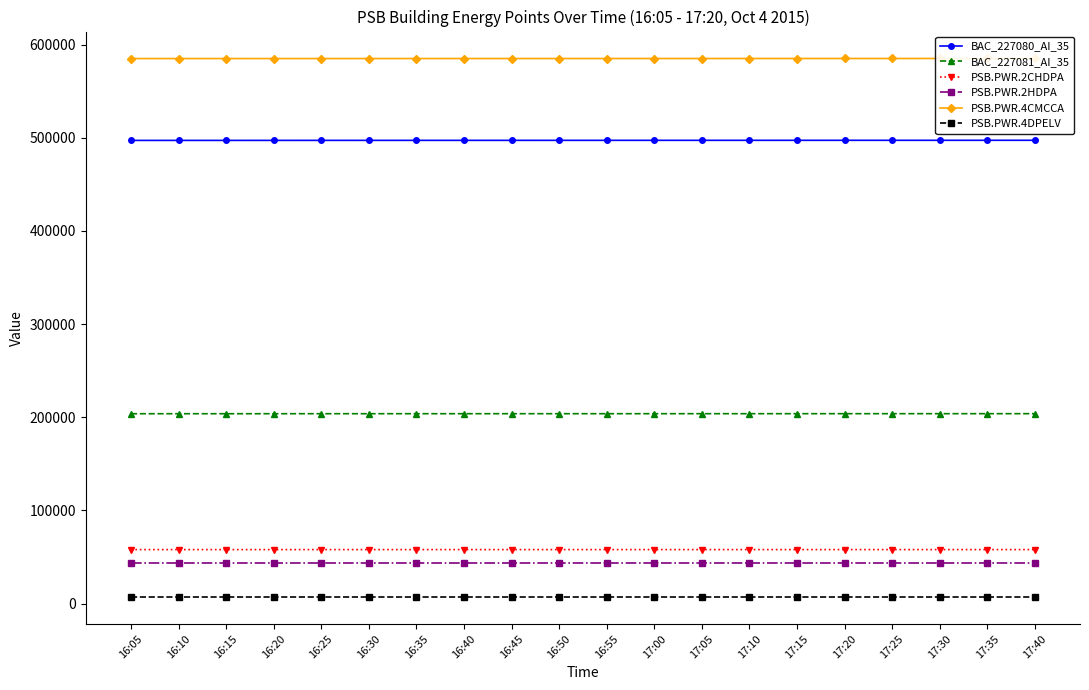

At which category is the sum across all series the highest?

17:40